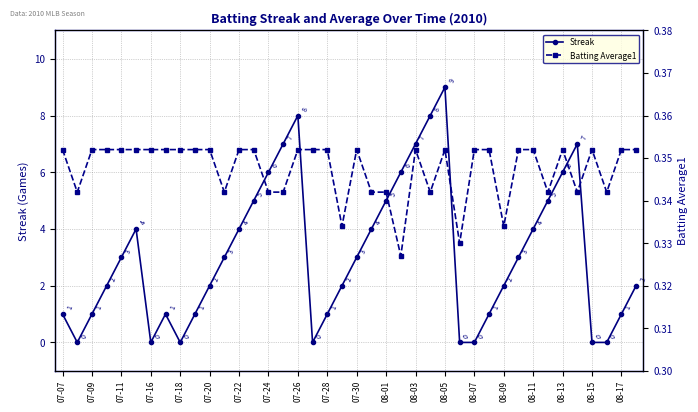

The value of Streak at 07-09 is 1. True or false?

True